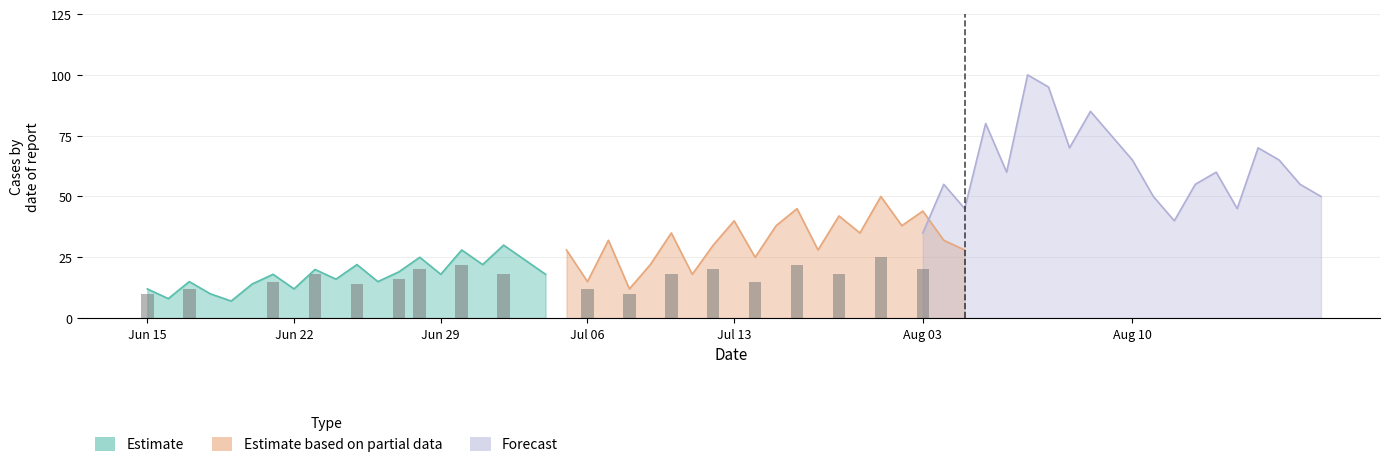

Reading right to left, extract all data points from this chart.

Estimate: 18	24	30	22	28	18	25	19	15	22	16	20	12	18	14	7	10	15	8	12
Estimate based on partial data: 28	32	44	38	50	35	42	28	45	38	25	40	30	18	35	22	12	32	15	28
Forecast: 50	55	65	70	45	60	55	40	50	65	75	85	70	95	100	60	80	45	55	35